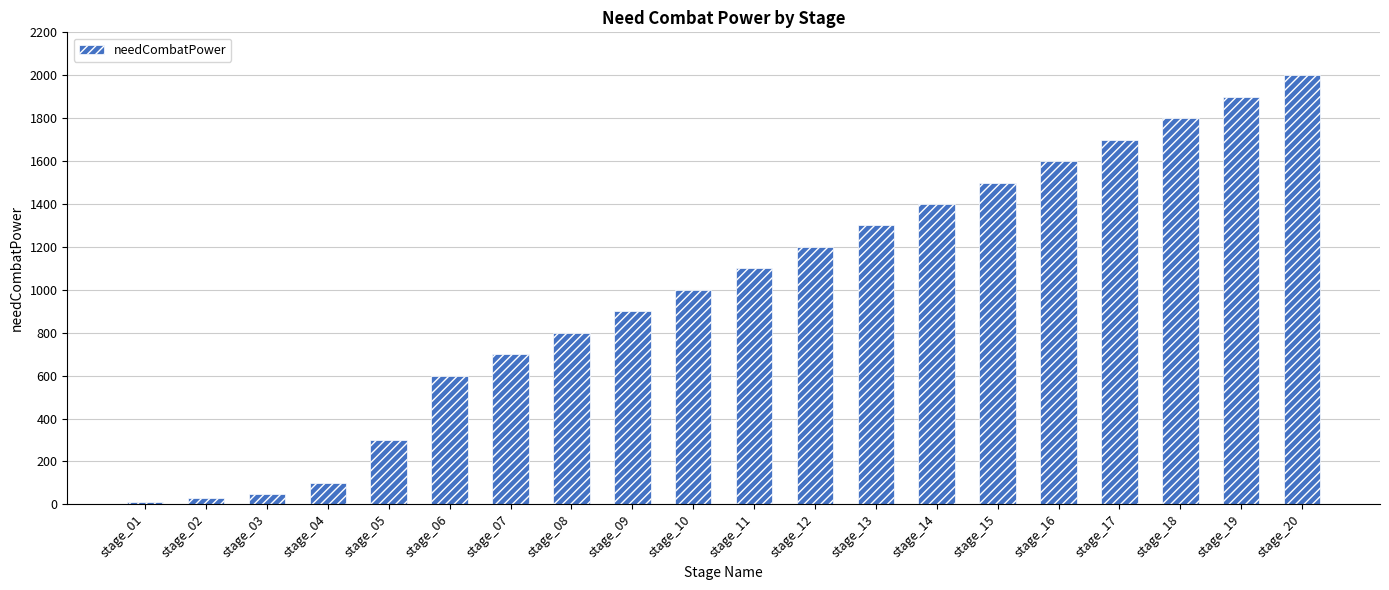

How many bars are there in total?

20